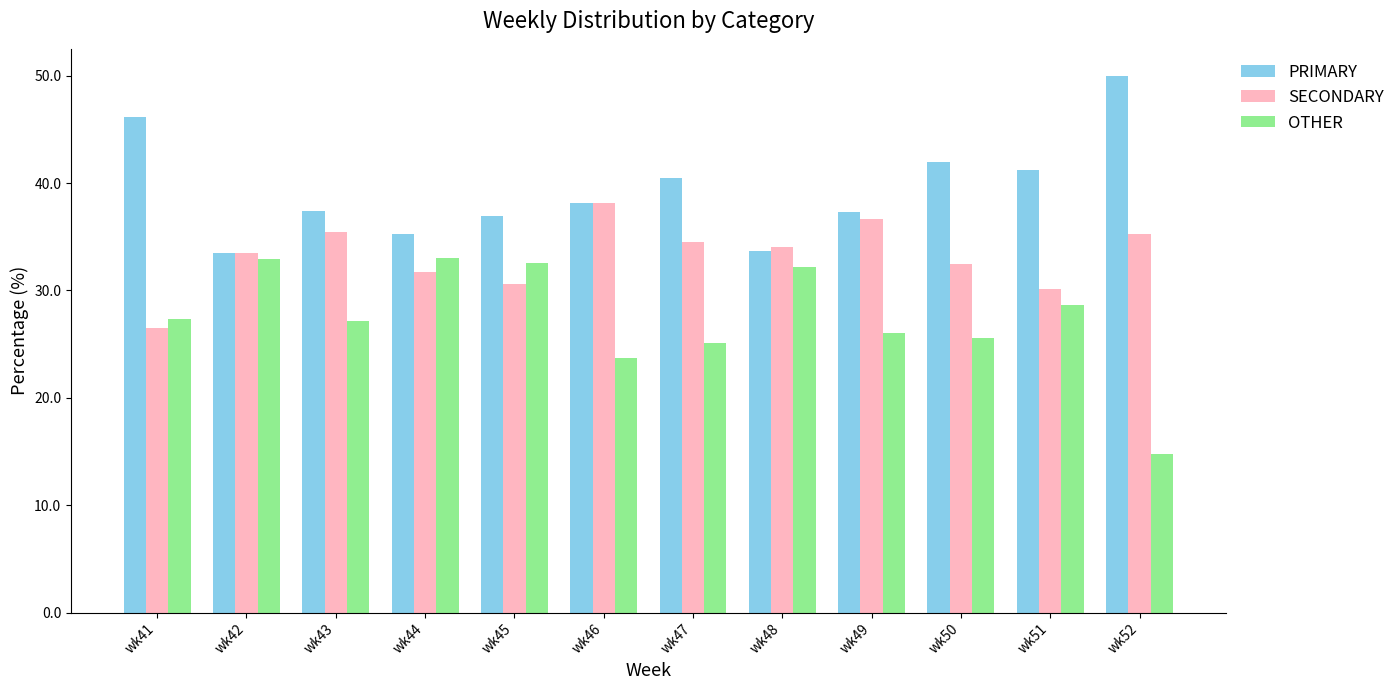

How many data points in SECONDARY are above 34?

6